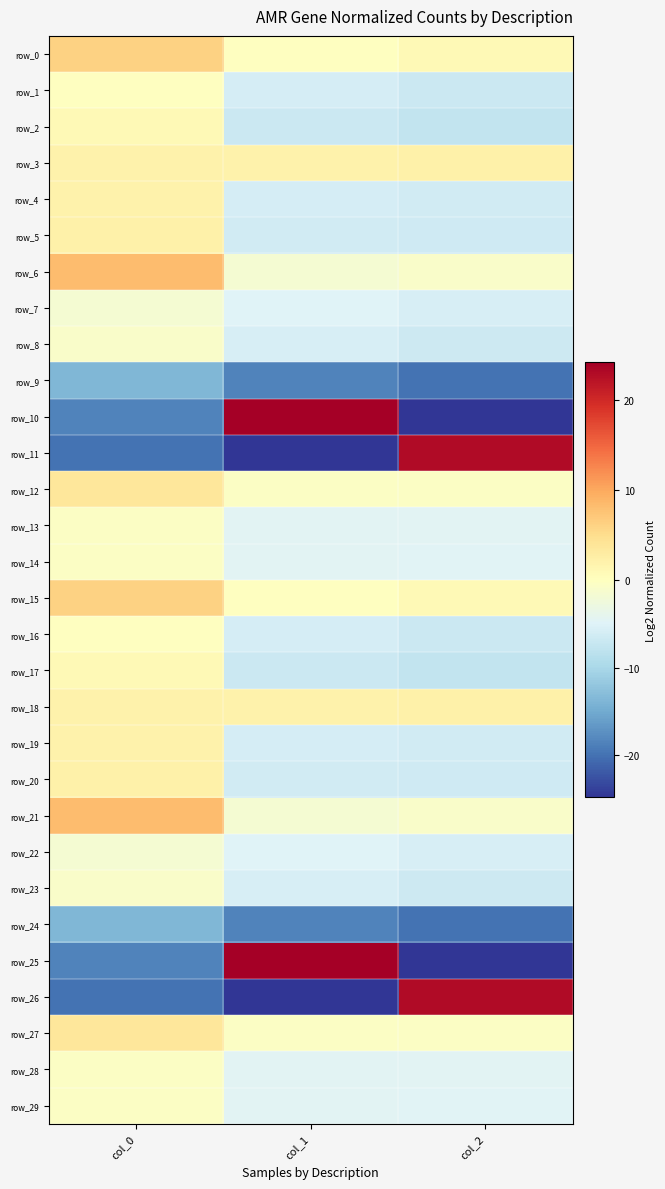

List the series in order of their peak value, highest first.

row_10, row_25, row_26, row_11, row_6, row_21, row_15, row_0, row_27, row_12, row_18, row_20, row_3, row_5, row_19, row_4, row_2, row_17, row_1, row_16, row_28, row_13, row_29, row_14, row_23, row_8, row_22, row_7, row_24, row_9